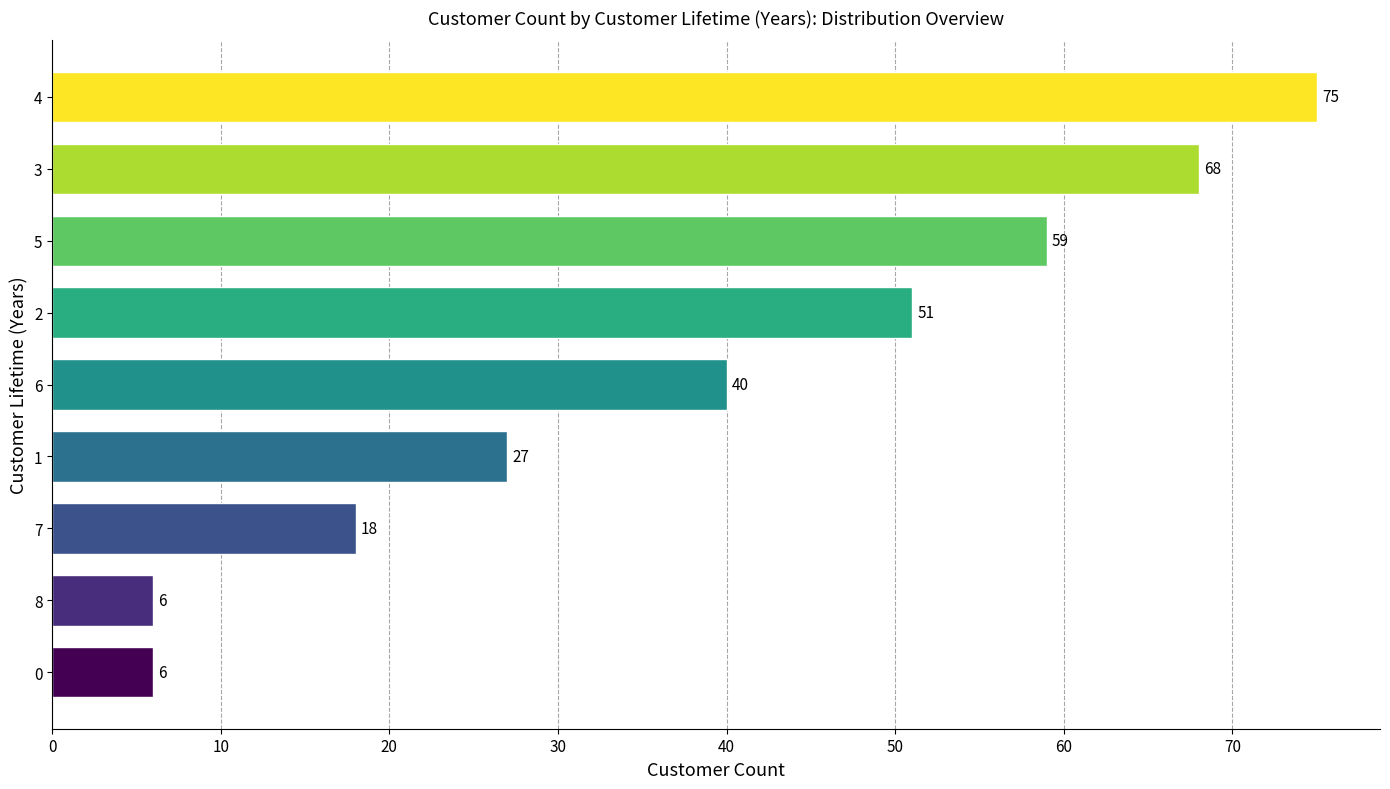

The chart shows a value of 18 at 7. True or false?

True